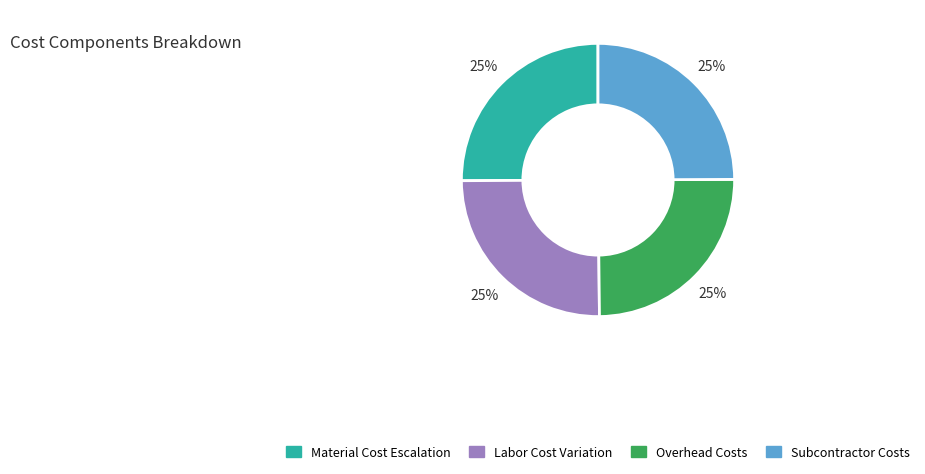

How many segments does this pie chart have?

4